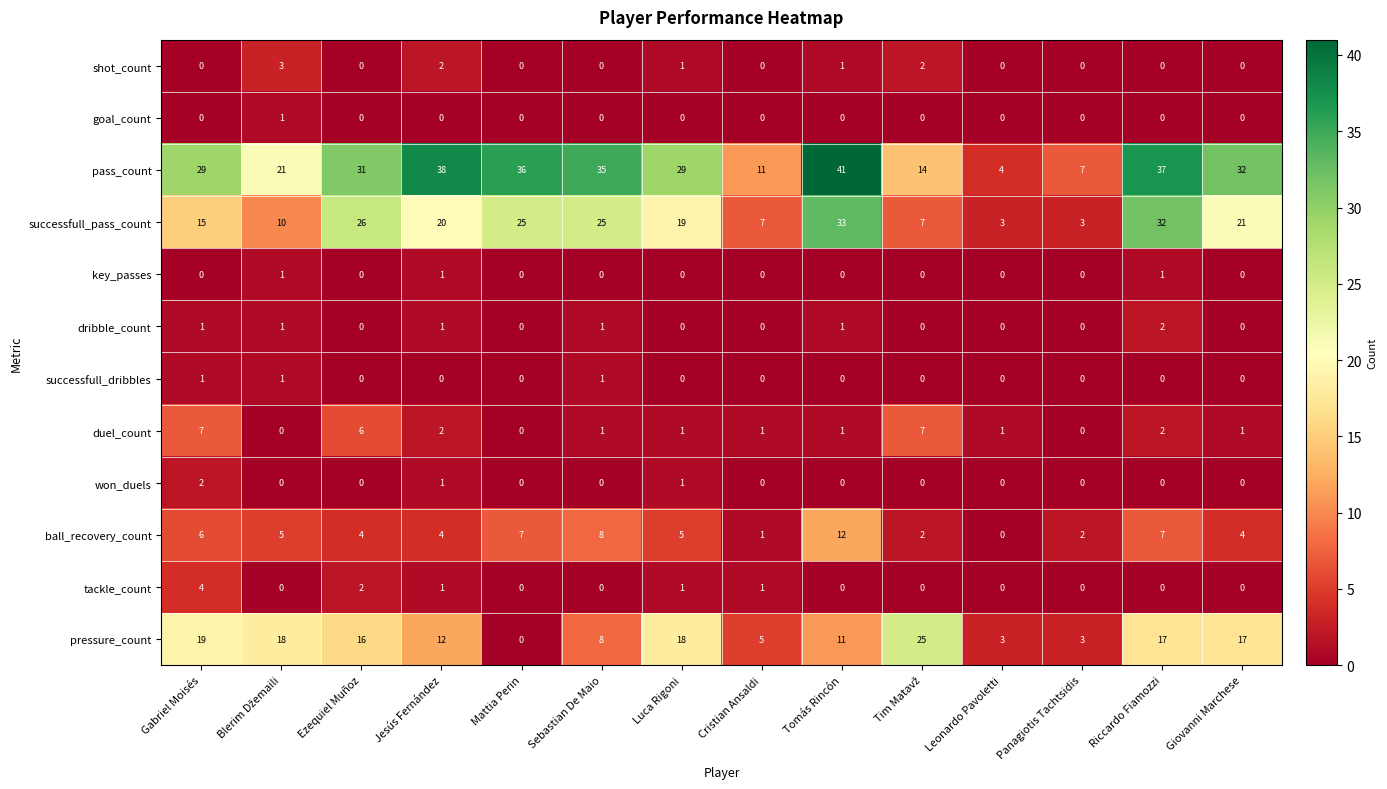

The value of key_passes at Giovanni Marchese is 1. True or false?

False